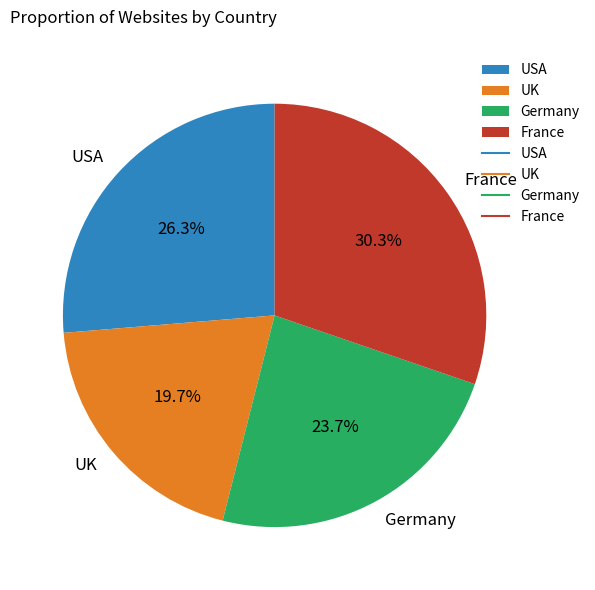

To the nearest percent, what is the average slice percentage?

25%